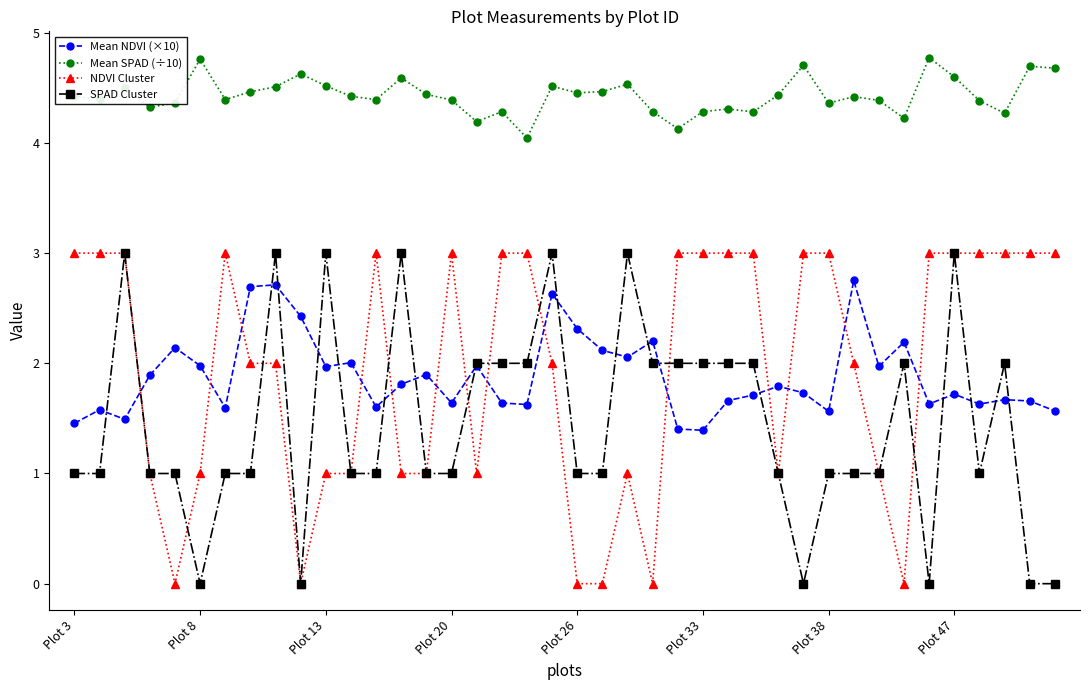

Which series has the largest total across all categories?

Mean SPAD (÷10)